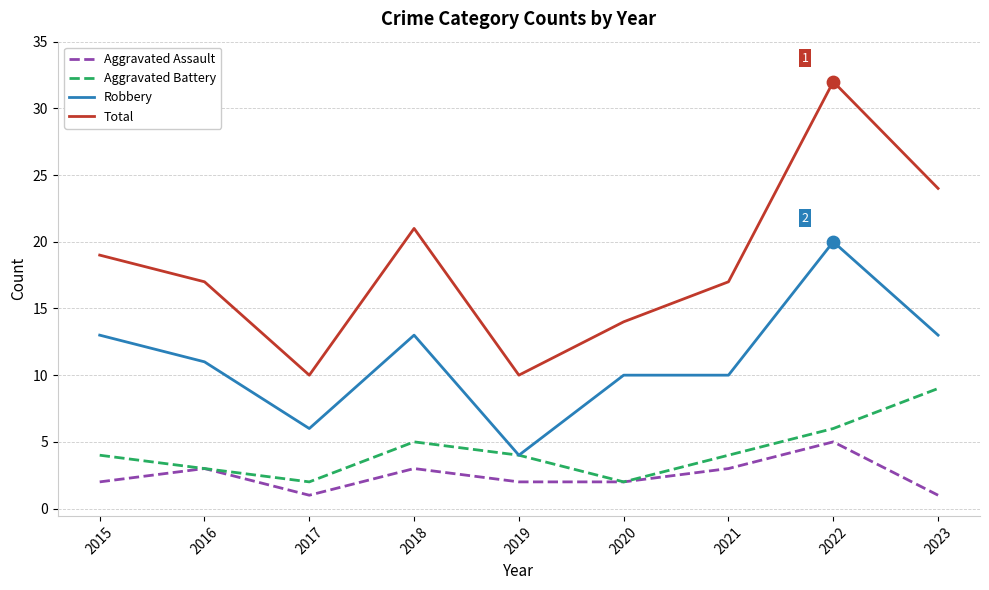

Is the value of Aggravated Battery at 2020 greater than the value of Total at 2016?

No